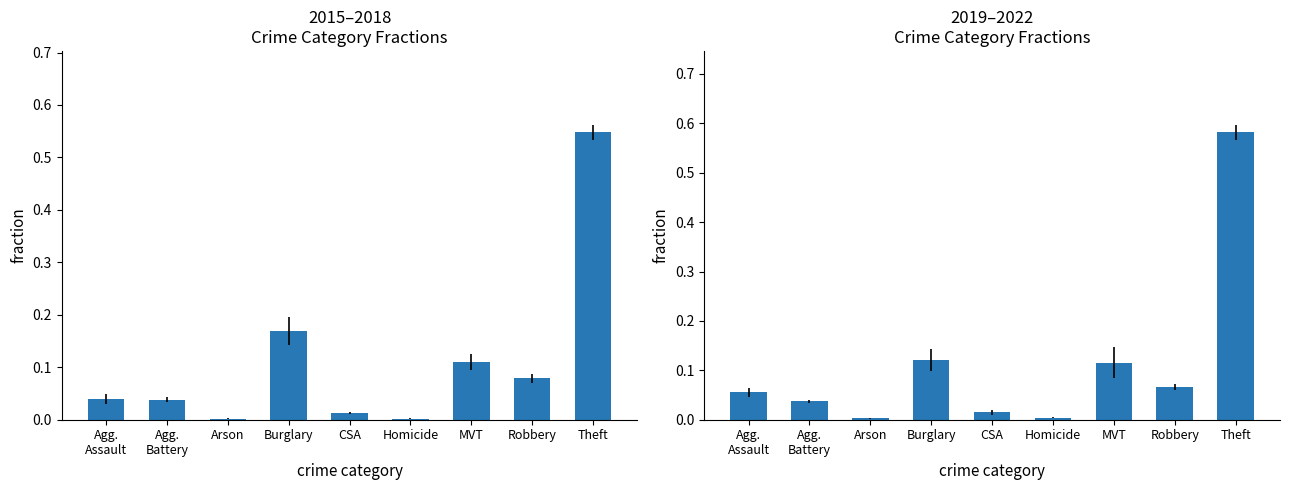

Is the value of 2019–2022 avg at Burglary greater than the value of 2015–2018 avg at CSA?

Yes